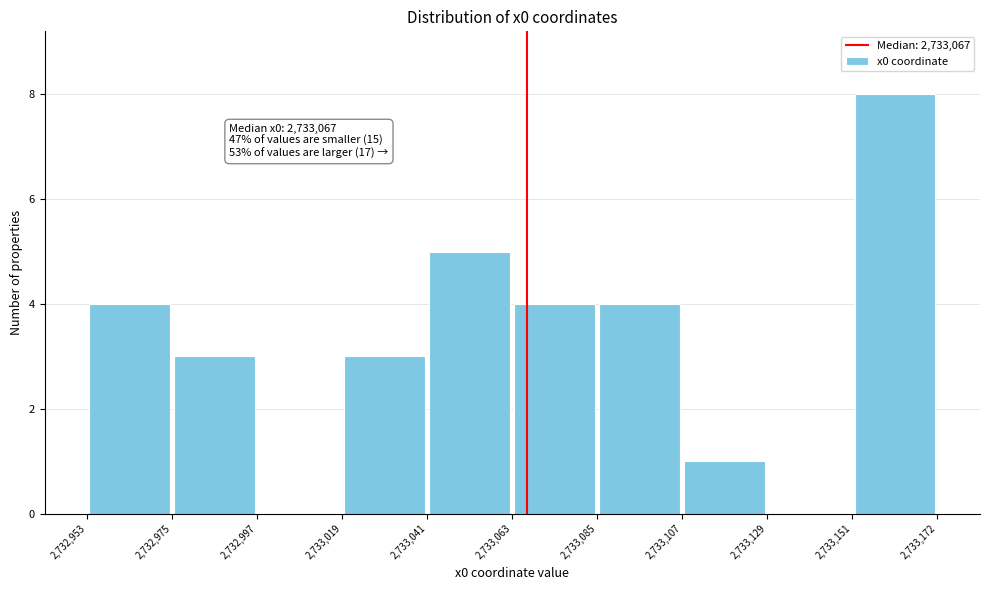

Which range on the x-axis has the tallest bar?

2,733,151 to 2,733,172